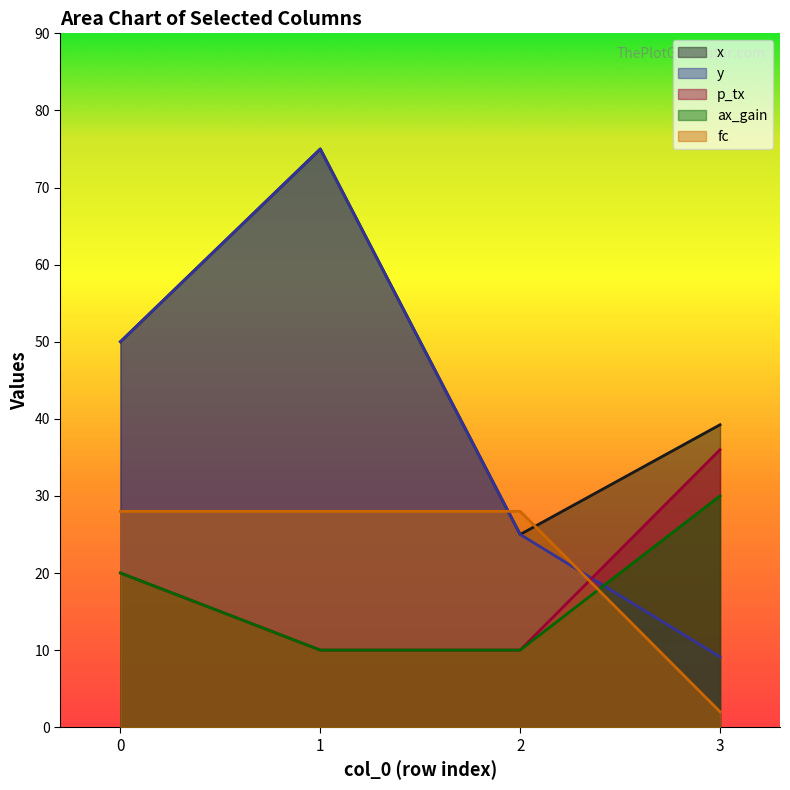

Count the ax_gain values in the range 10 to 30.

4